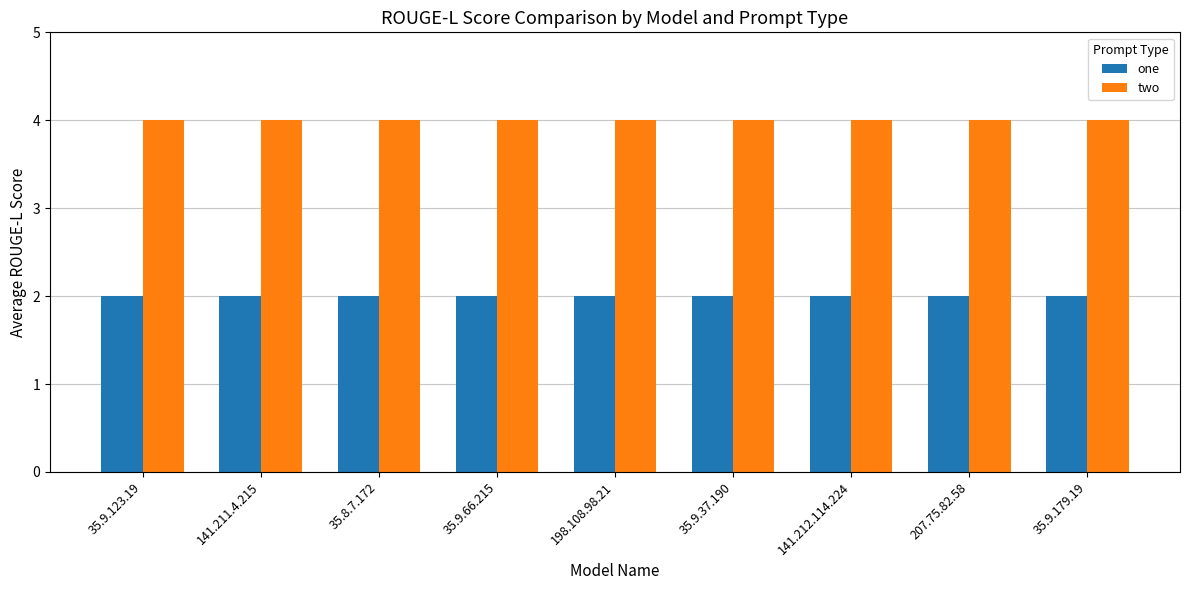

Reading left to right, list all the values displayed in this chart.

one: 35.9.123.19=2	141.211.4.215=2	35.8.7.172=2	35.9.66.215=2	198.108.98.21=2	35.9.37.190=2	141.212.114.224=2	207.75.82.58=2	35.9.179.19=2
two: 35.9.123.19=4	141.211.4.215=4	35.8.7.172=4	35.9.66.215=4	198.108.98.21=4	35.9.37.190=4	141.212.114.224=4	207.75.82.58=4	35.9.179.19=4